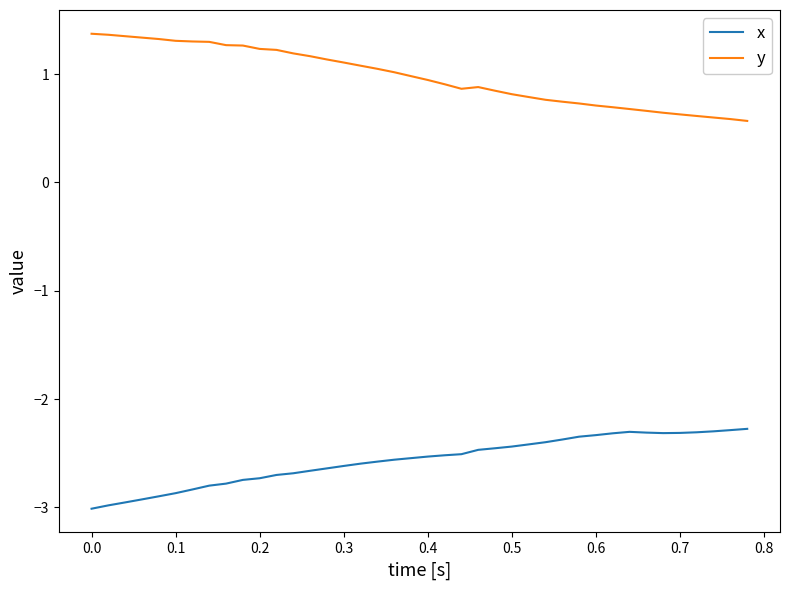

How many distinct data groups are displayed?

2